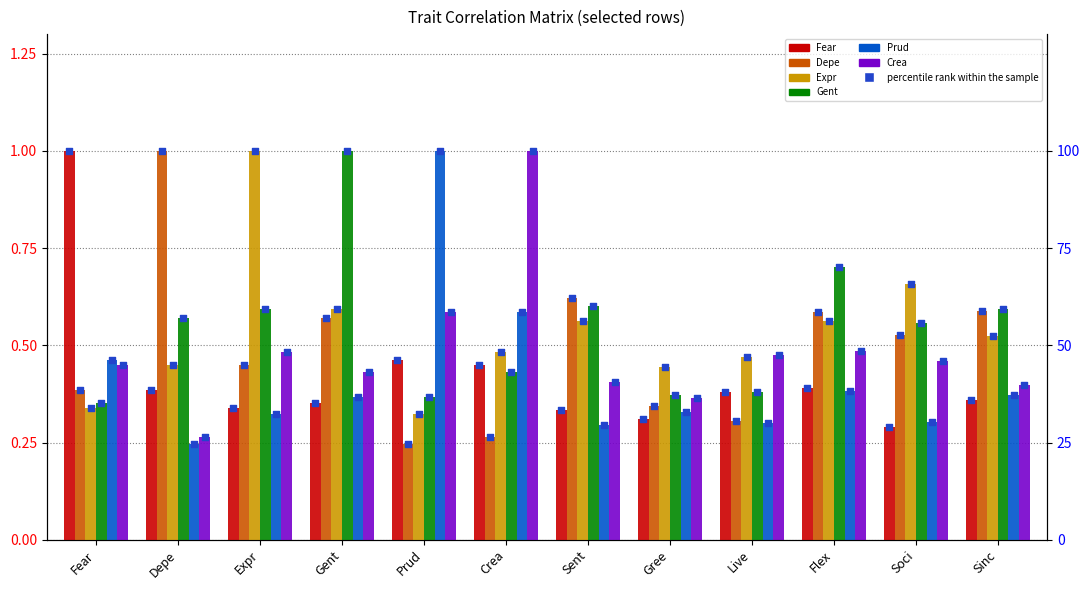

Which series reaches the minimum Y coordinate?

Depe